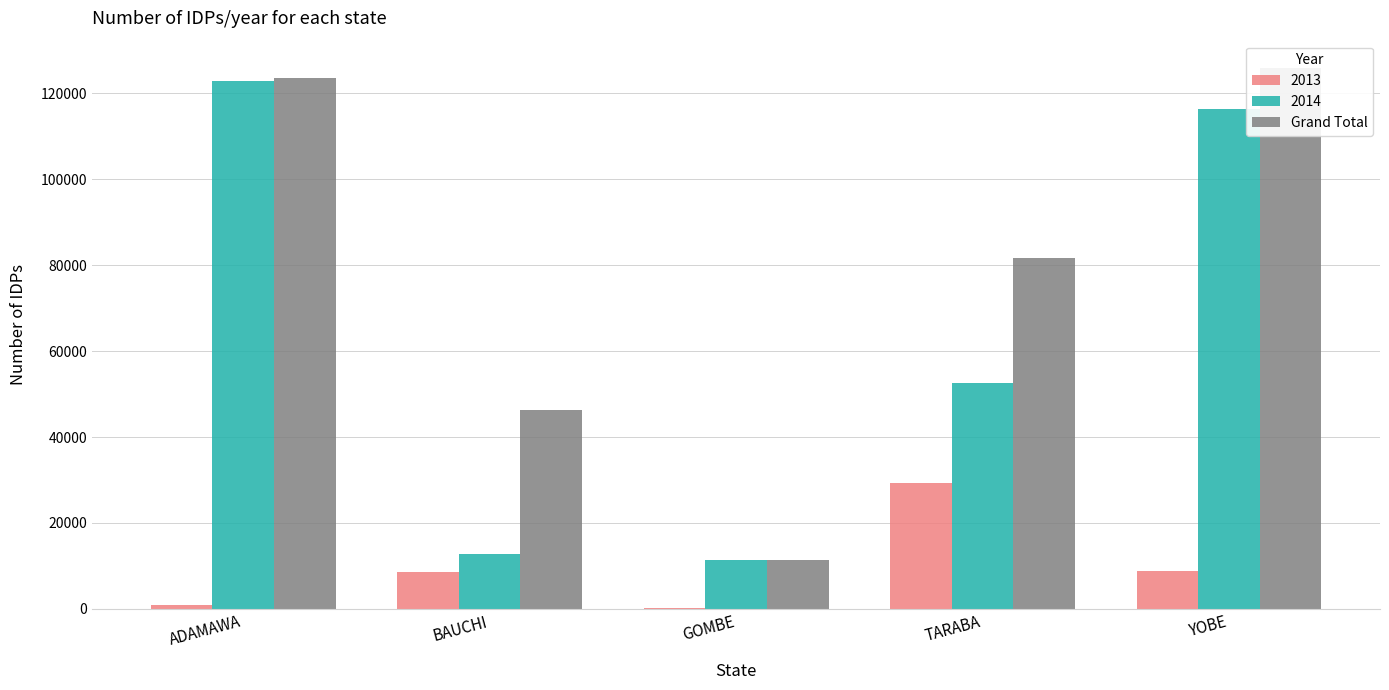

What is the greatest value displayed?

125991